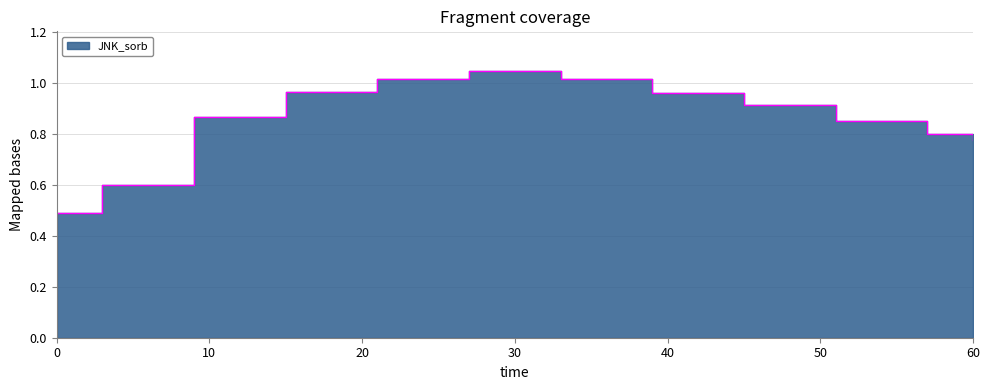

What is the value of the 8th point from the left?

1.0